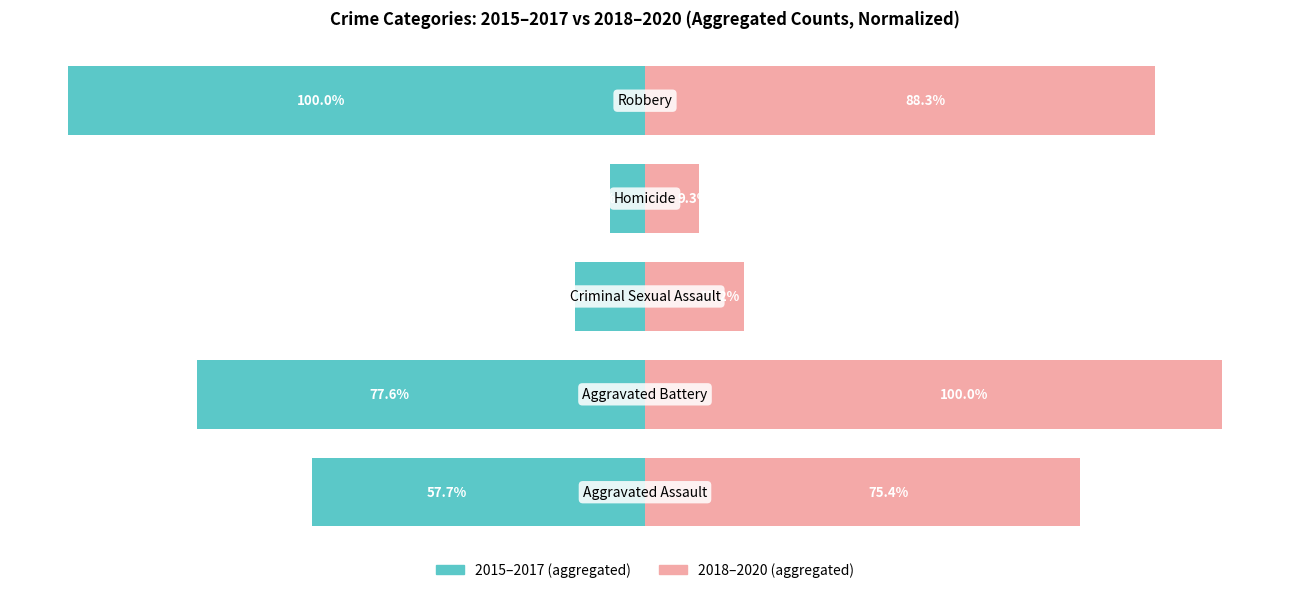

What value does the 2015-2017 (aggregated) series have at 3?

-6.1